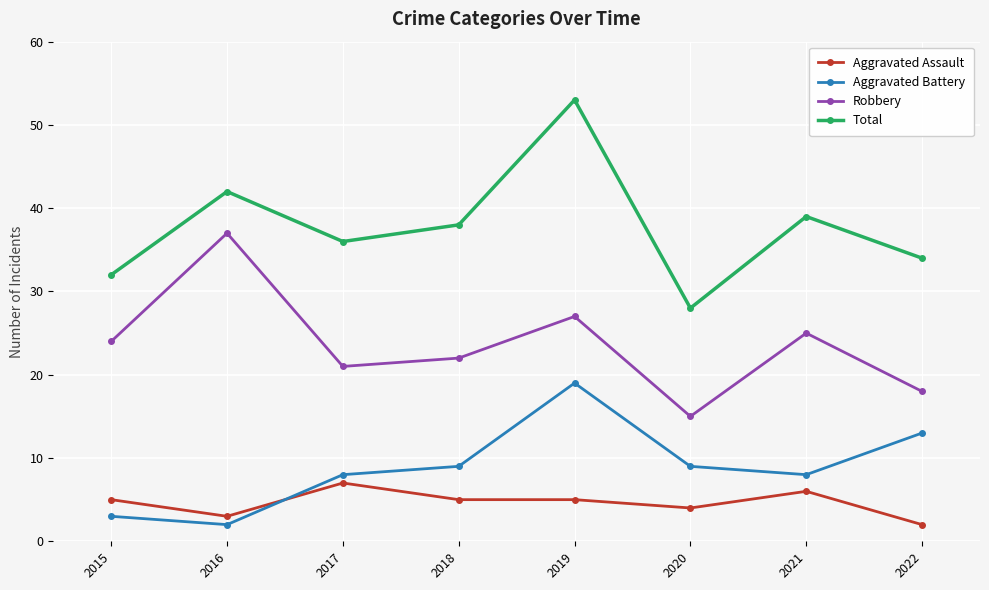

What is the value of the Aggravated Battery point at the 8th from the left?

13